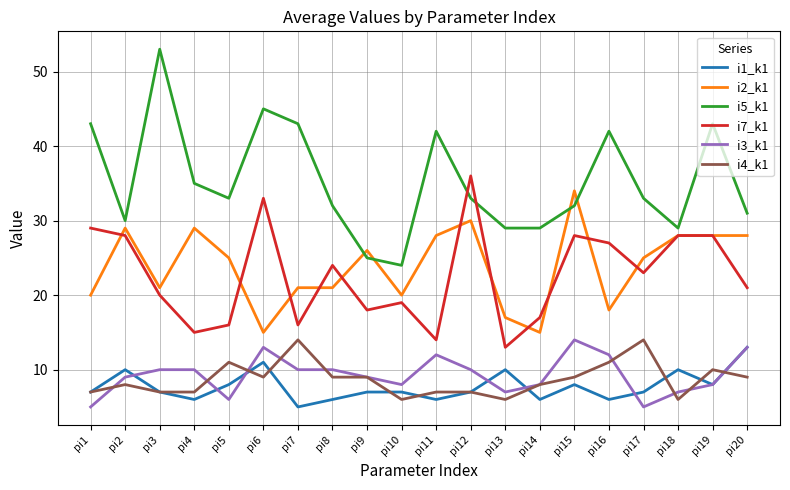

At which label is i5_k1 closest to 38?

pi4